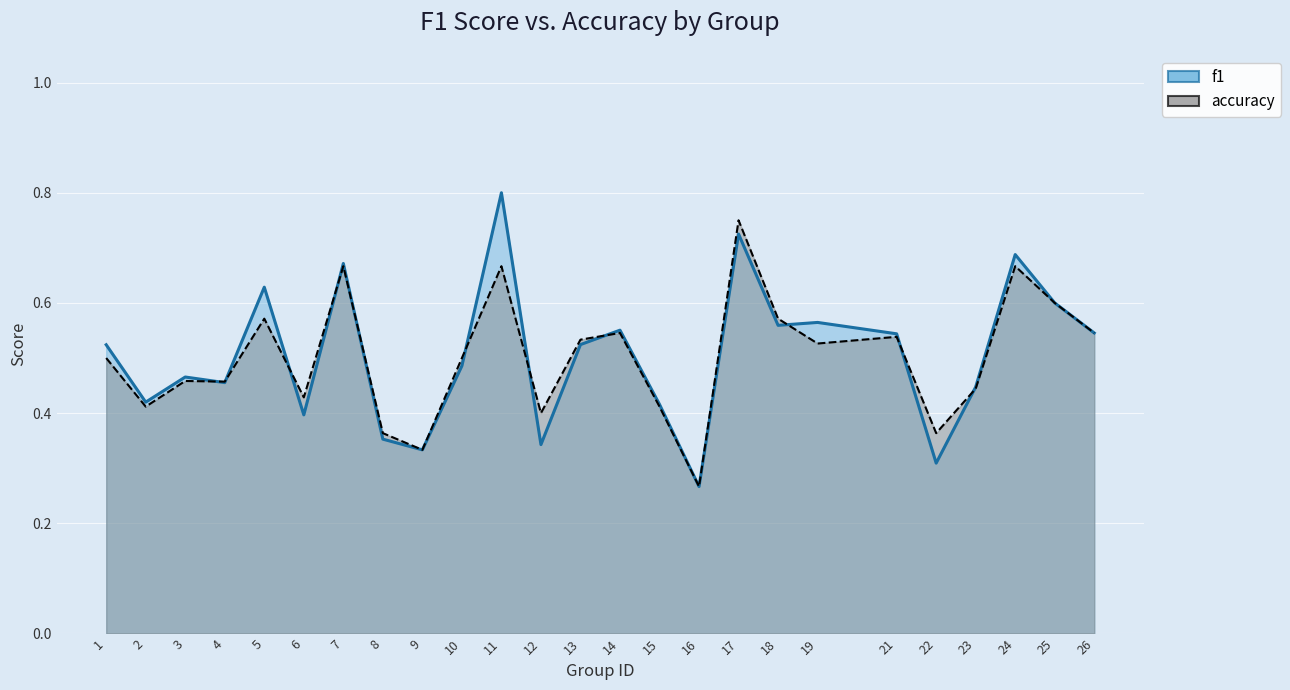

Where is the first local minimum for accuracy?

2